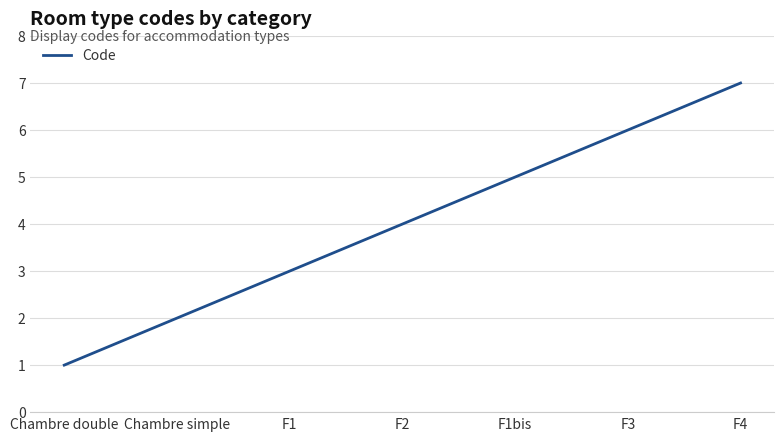

True or false: there are more than 1 points higher than both neighbors.

False